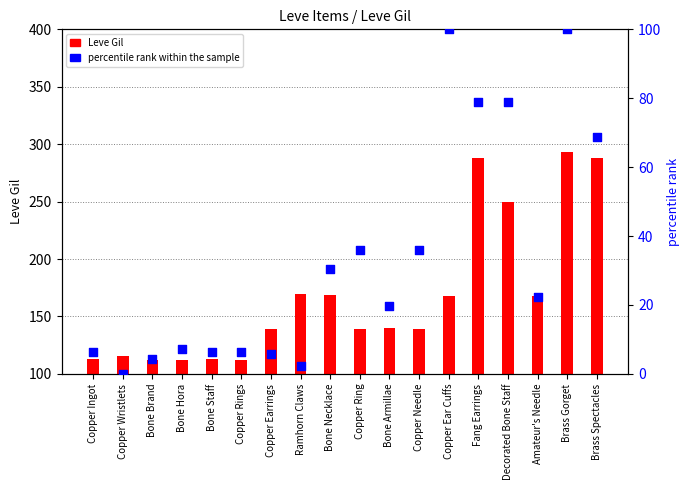

Which series has the largest Y range (max minus min)?

Leve Gil